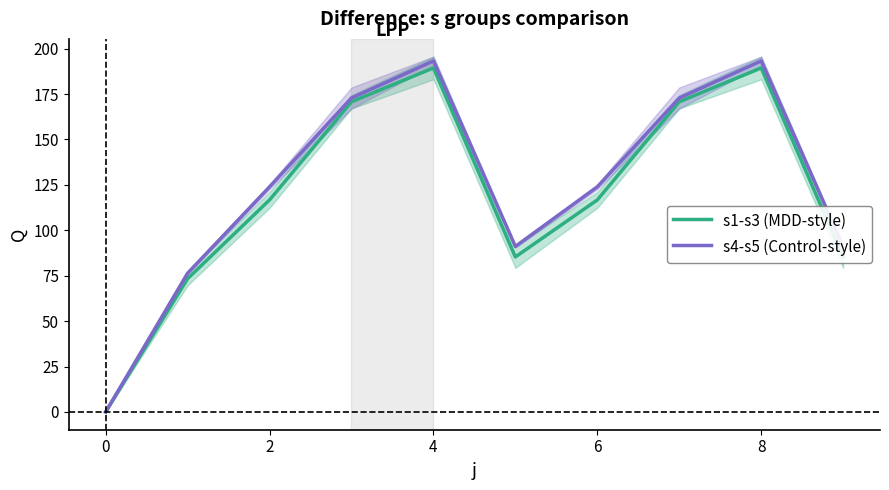

True or false: s4-s5 (Control-style) has a value of 0.0 at 0.

True